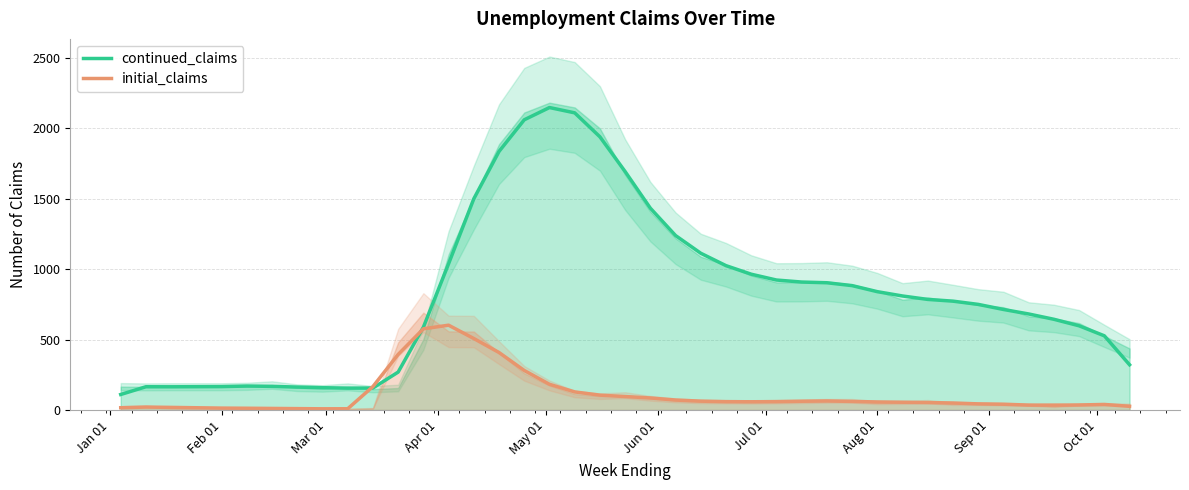

What is the highest value of the continued_claims series?

2147.3